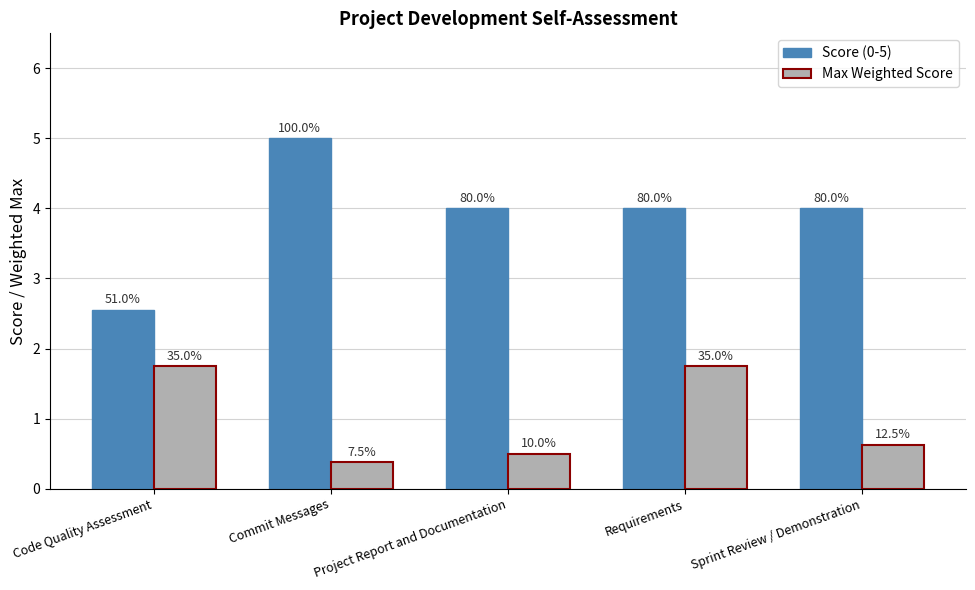

How many groups of bars are there?

5